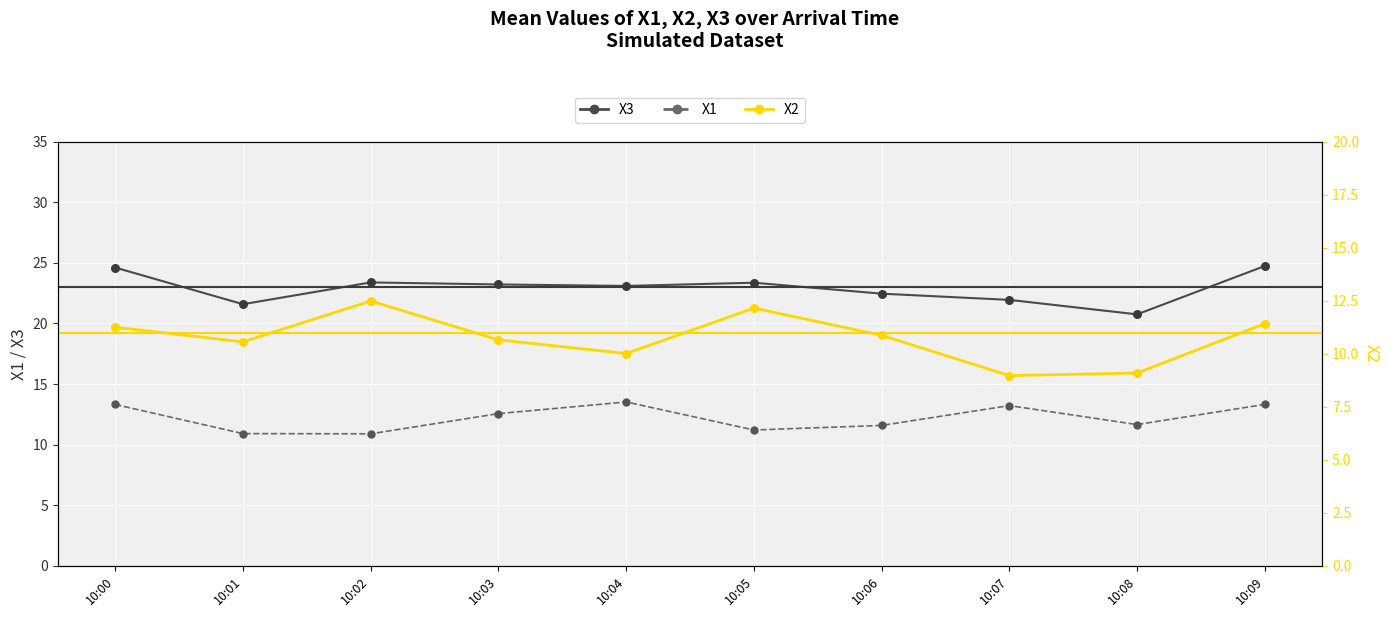

What is the total value across all series at 10:01?

43.1